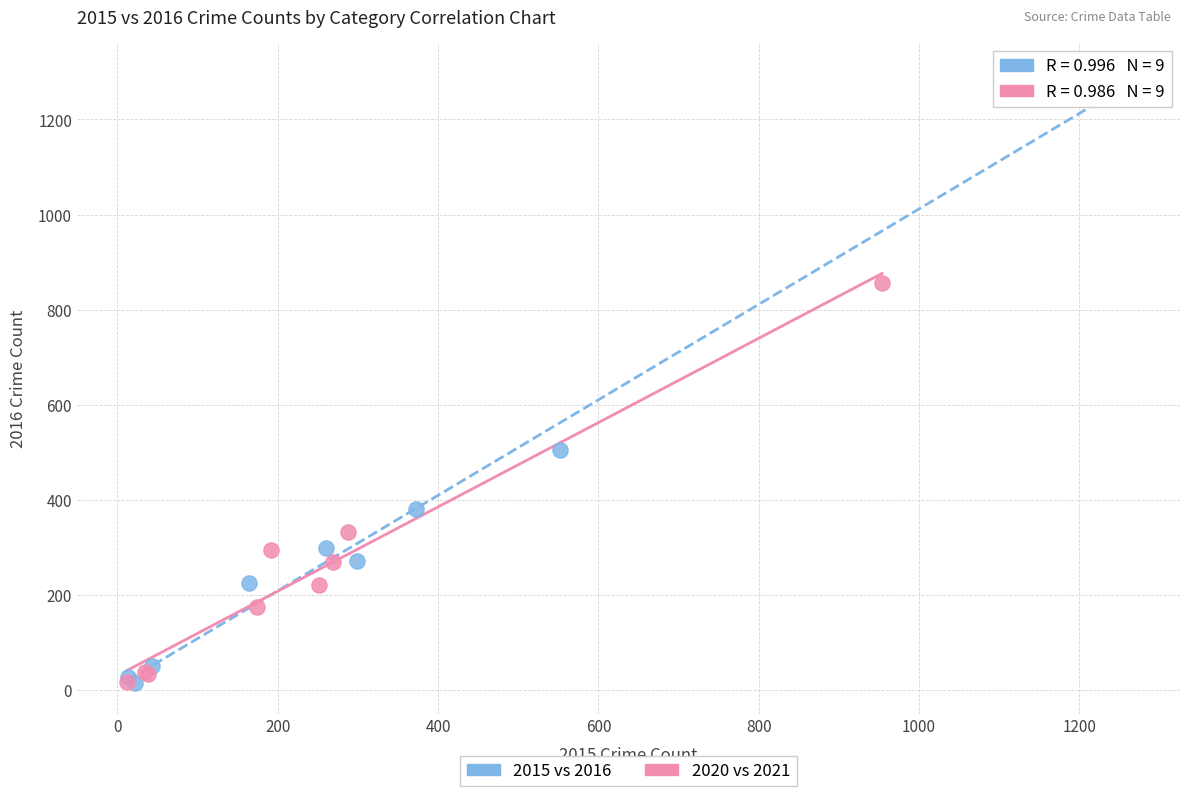

Which series has the largest Y range (max minus min)?

2015 vs 2016